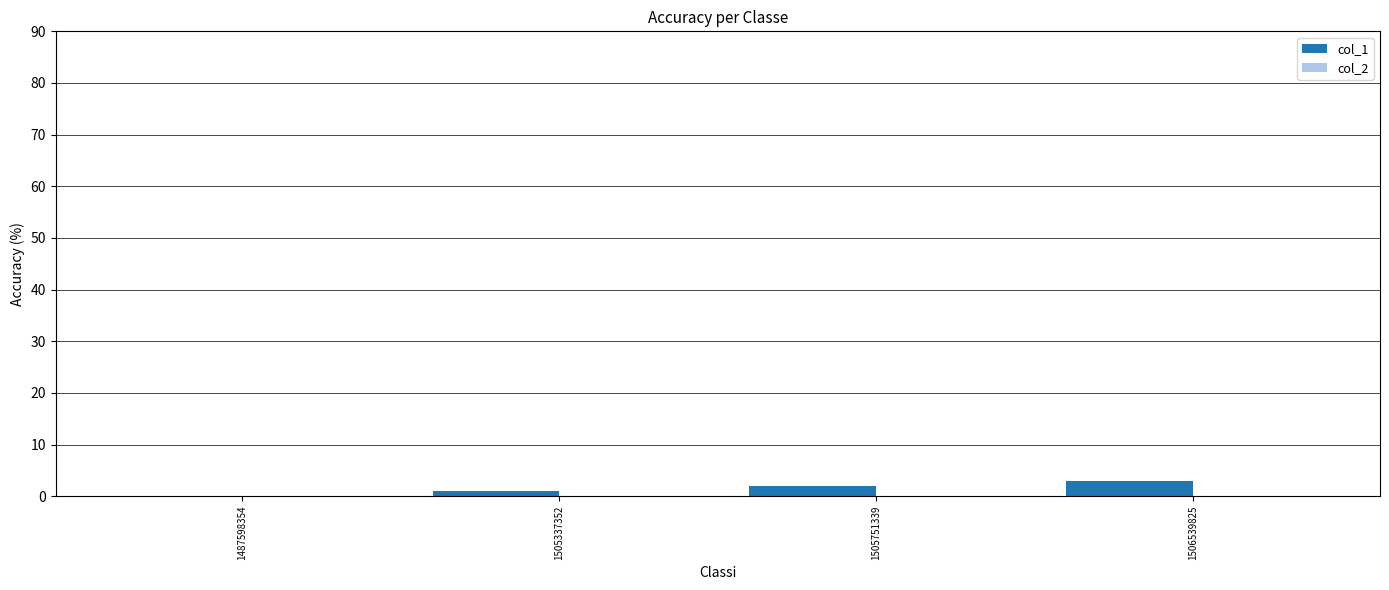

Count the number of data series in this chart.

1